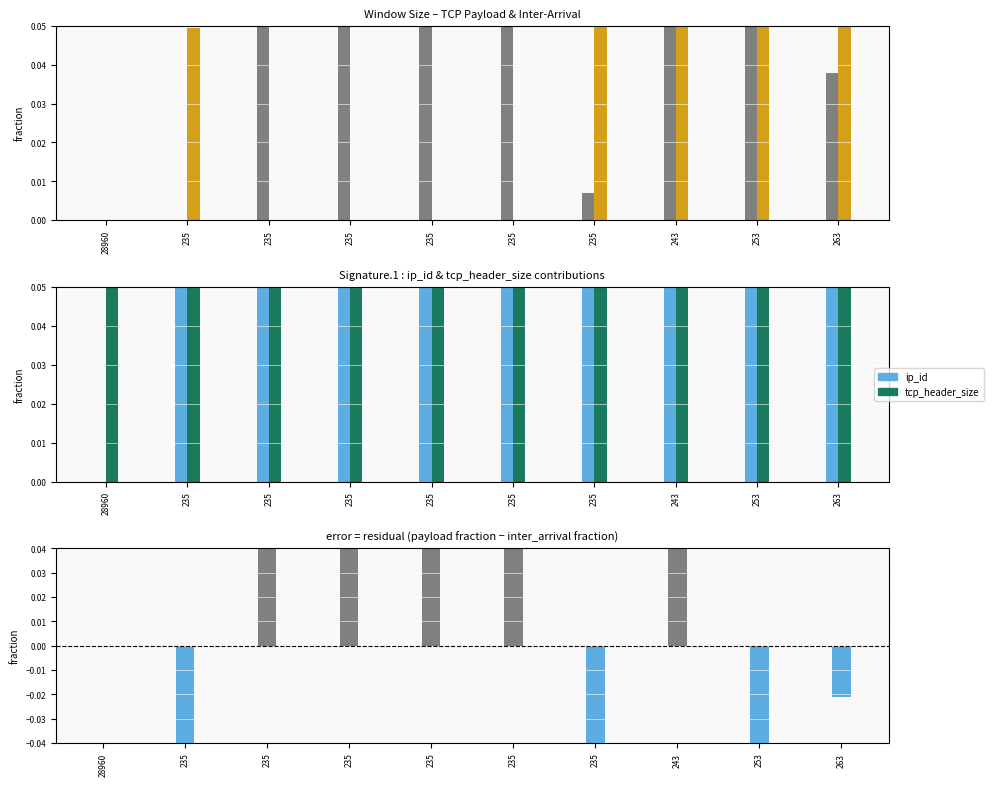

What is the difference between the highest and lowest values at 235?

0.2